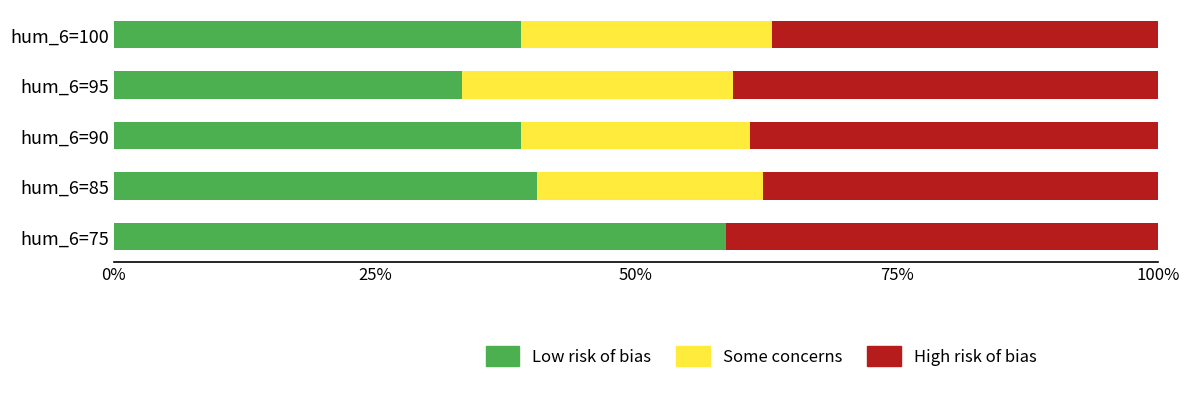

What is the total value across all series at hum_6=85?

100.0